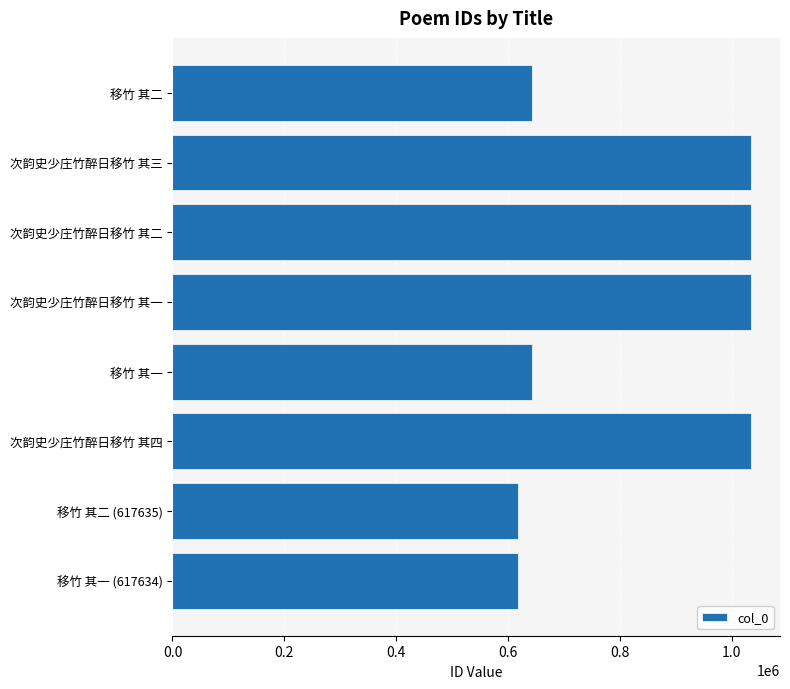

What is the difference between the second highest and second lowest values?

416756